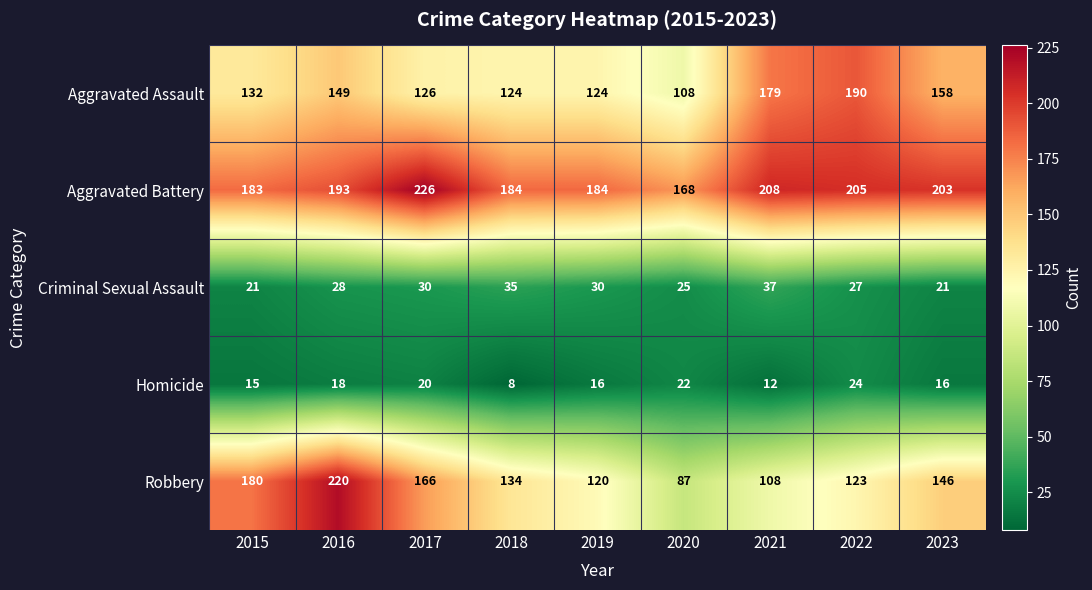

Read the Aggravated Battery value at 2021, to the nearest 5.

210